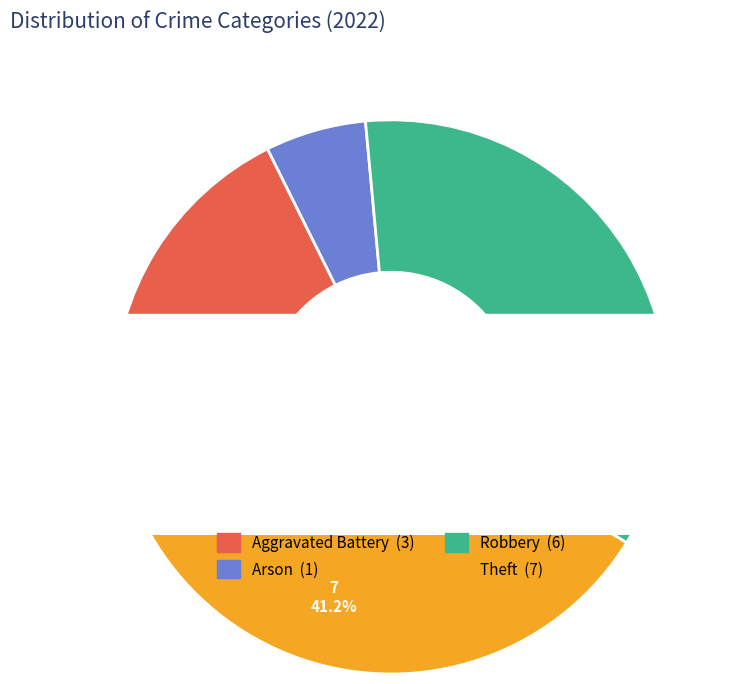

Is it true that Arson is 1% of the pie?

False